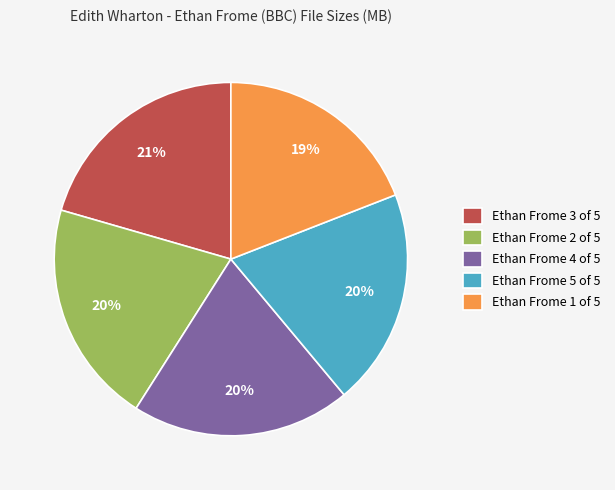

Which category has the smallest portion of the pie?

Ethan Frome 1 of 5